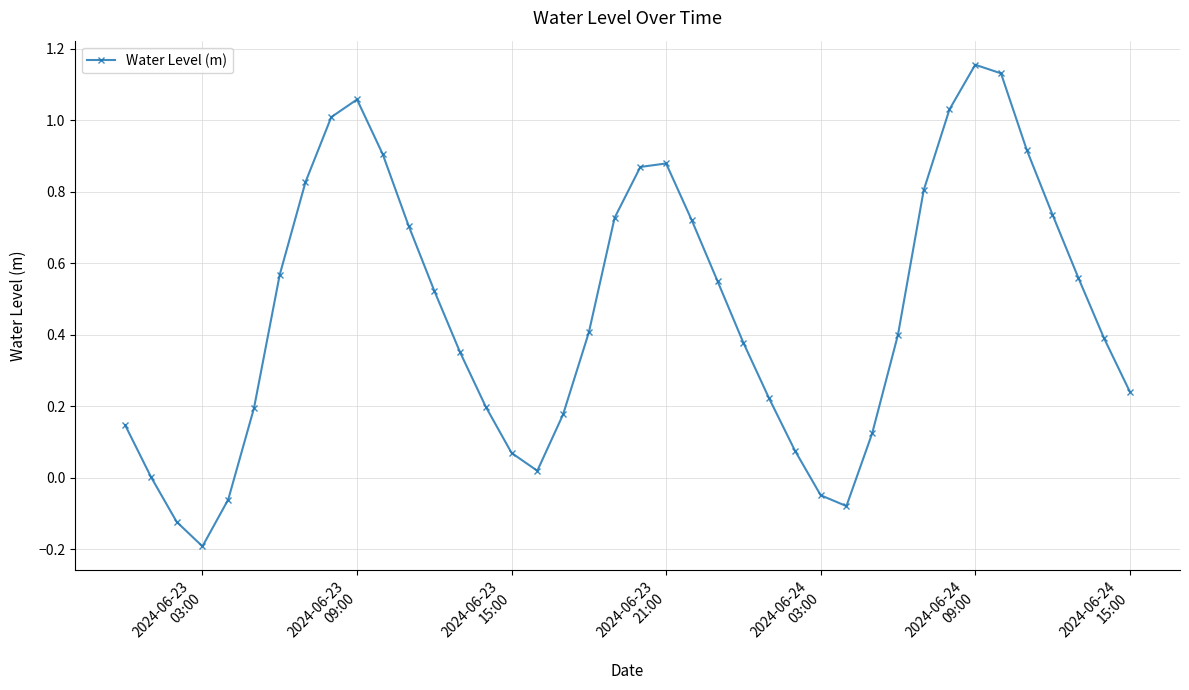

How many distinct data groups are displayed?

1